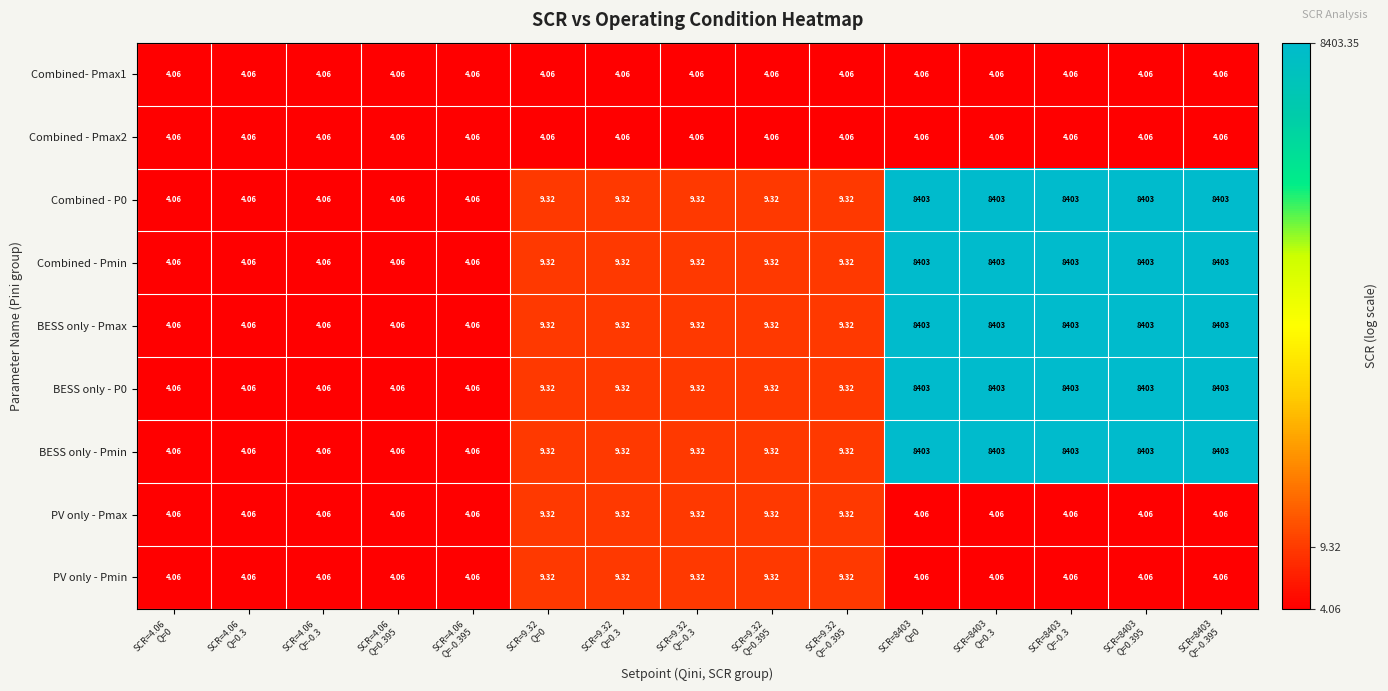

Which series has the largest range (max minus min)?

Combined - P0